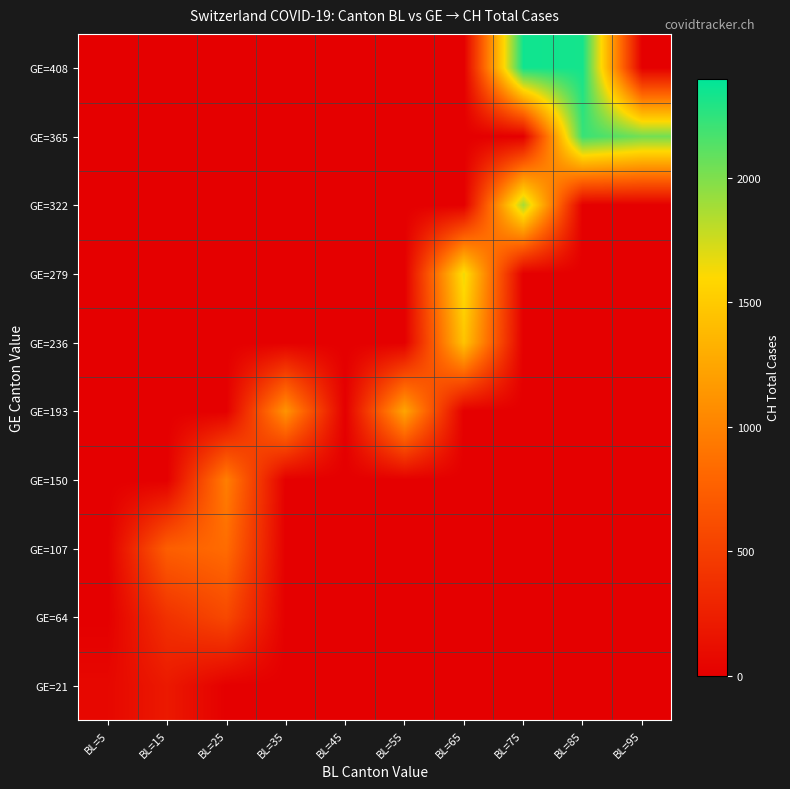

At how many categories does at least one series exceed 799?

7